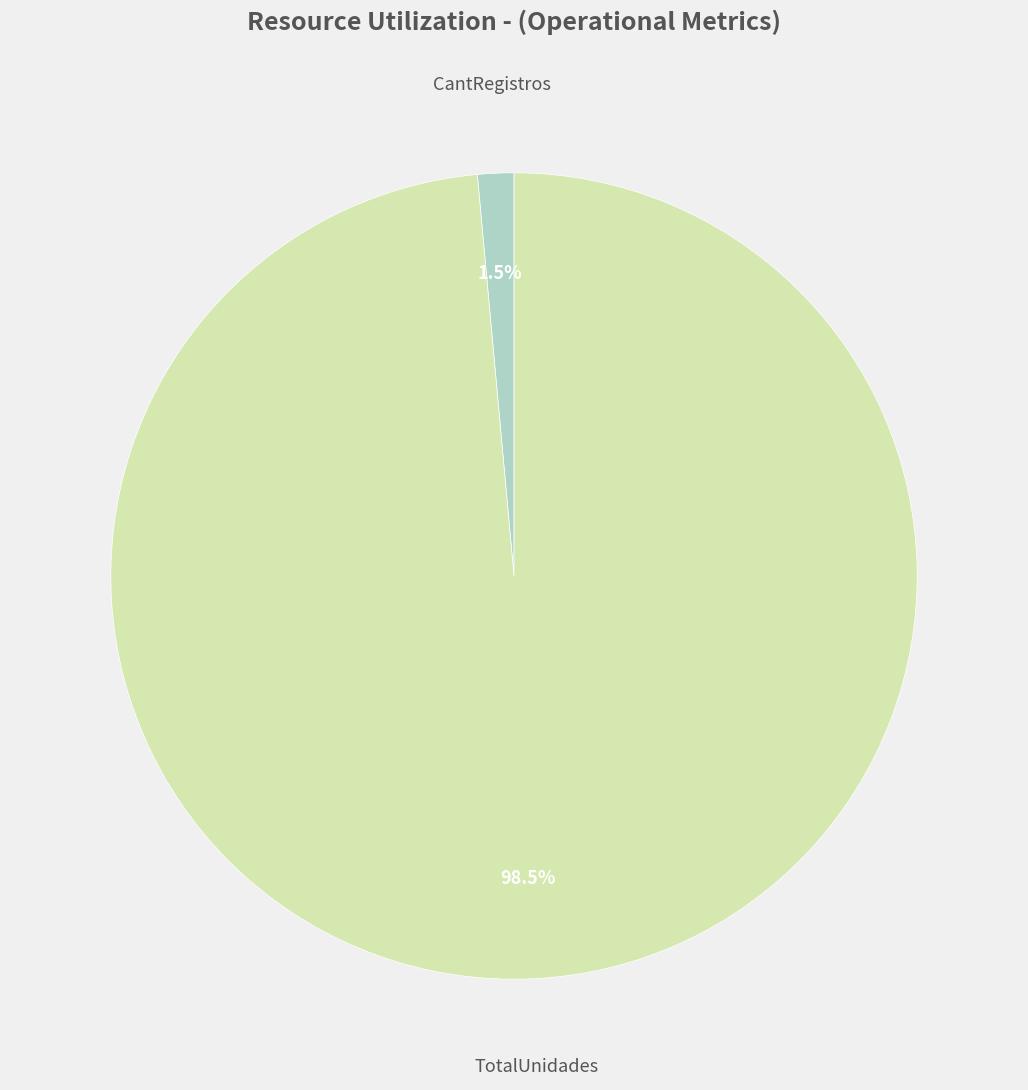

Does any single category account for the majority?

Yes